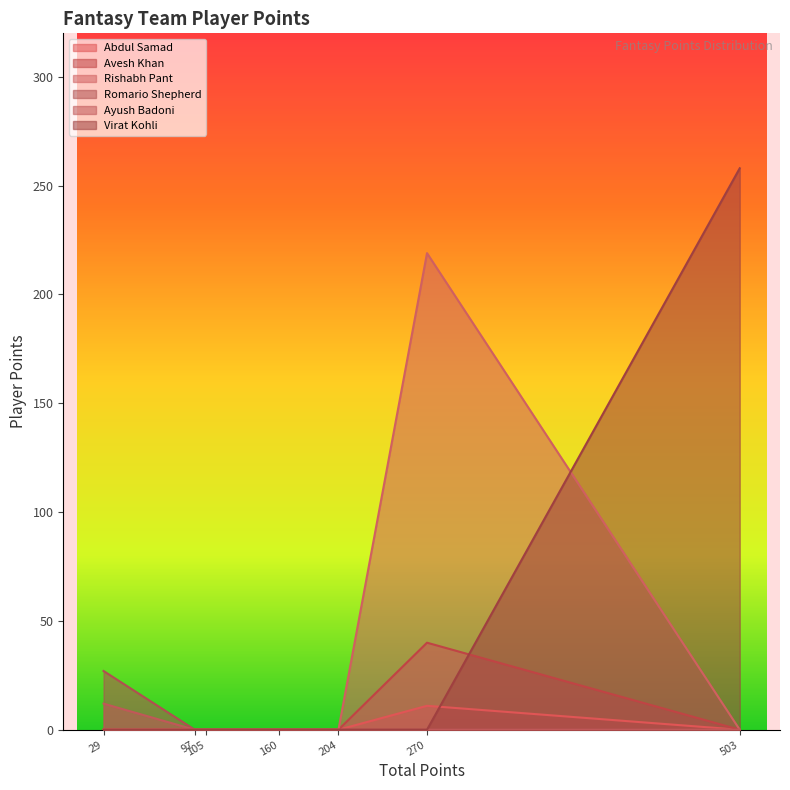

Which category has the highest value in the Romario Shepherd series?

29